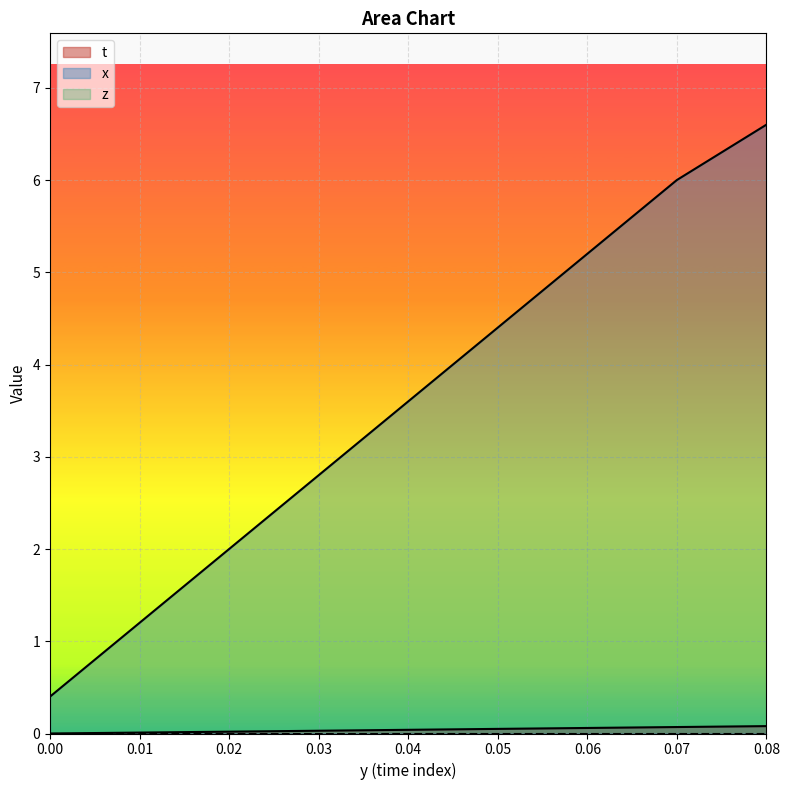

How many data points in t are above 0?

8